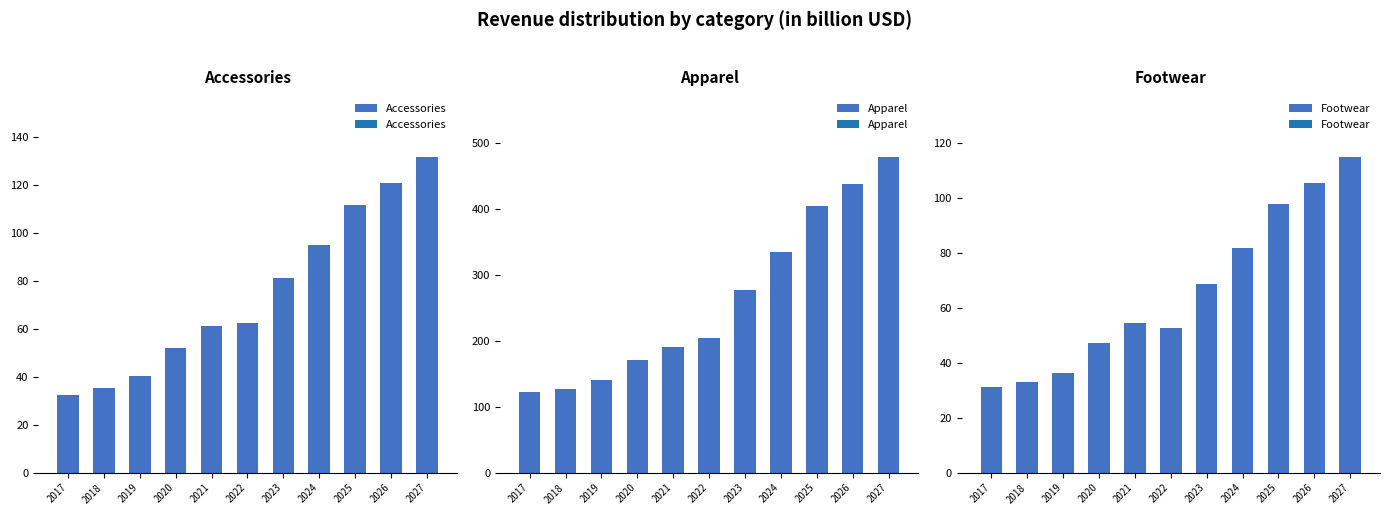

True or false: Footwear has a value of 167.5 at 2025.

False